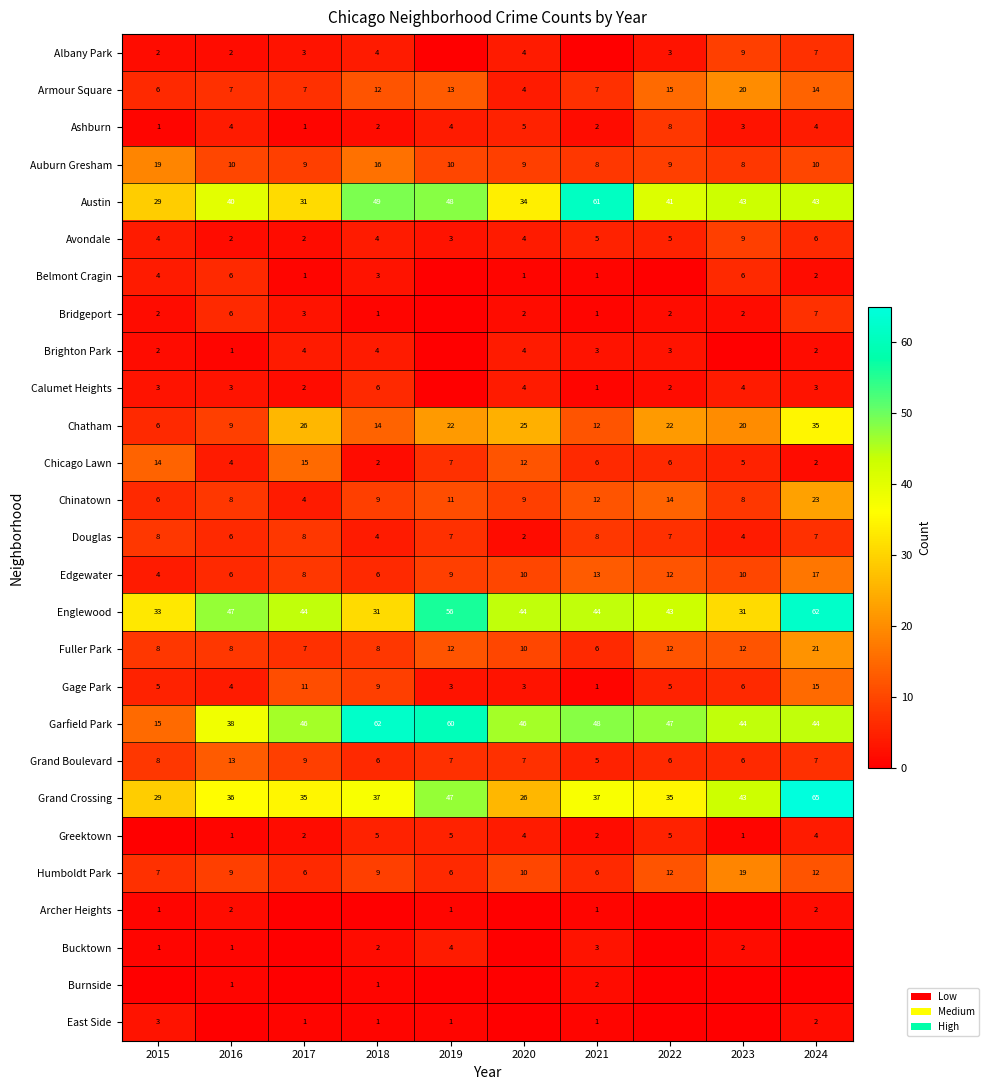

Is the value of Grand Boulevard at 2019 greater than the value of Chinatown at 2024?

No